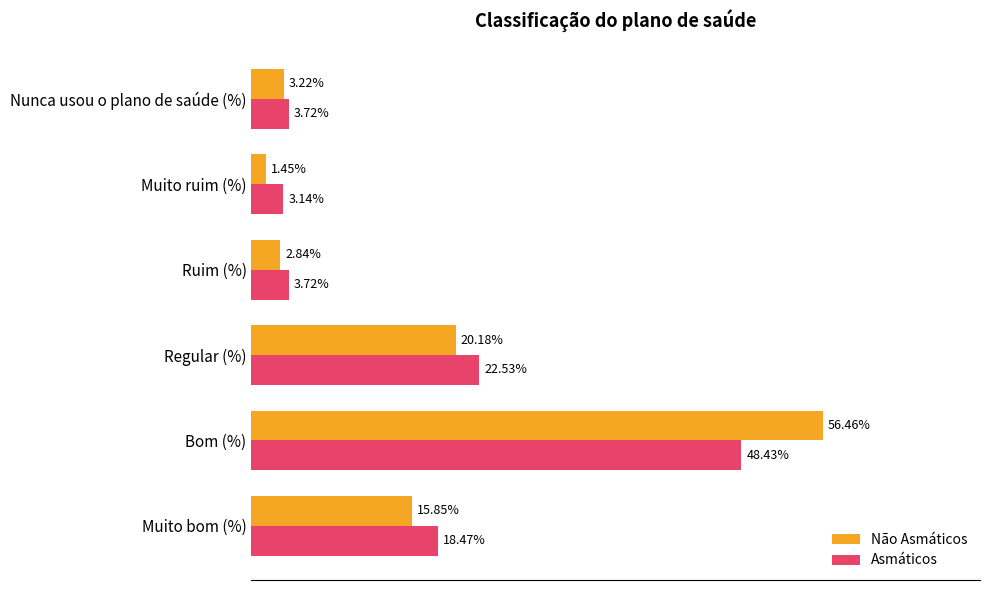

Is the value of Não Asmáticos at Ruim (%) greater than the value of Asmáticos at Muito bom (%)?

No